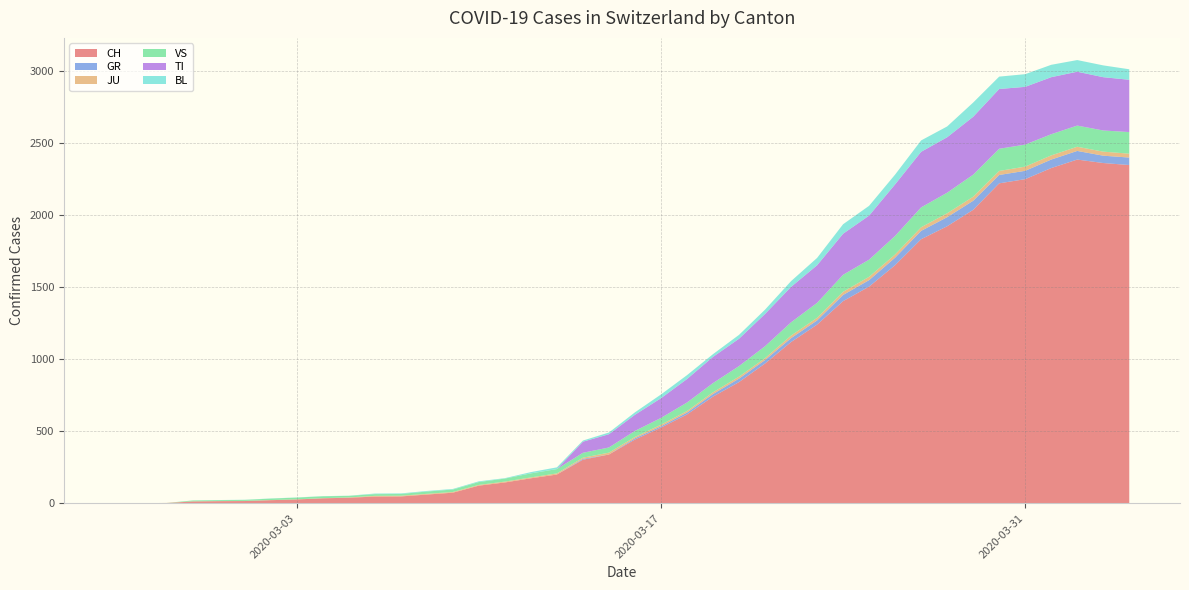

Reading left to right, list all the values displayed in this chart.

CH: 2020-02-25=0	2020-02-26=1	2020-02-27=2	2020-02-28=13	2020-02-29=15	2020-03-01=16	2020-03-02=22	2020-03-03=27	2020-03-04=35	2020-03-05=39	2020-03-06=47	2020-03-07=48	2020-03-08=61	2020-03-09=74	2020-03-10=123	2020-03-11=145	2020-03-12=174	2020-03-13=200	2020-03-14=303	2020-03-15=339	2020-03-16=443	2020-03-17=526	2020-03-18=617	2020-03-19=741	2020-03-20=842	2020-03-21=971	2020-03-22=1120	2020-03-23=1241	2020-03-24=1404	2020-03-25=1505	2020-03-26=1654	2020-03-27=1834	2020-03-28=1924	2020-03-29=2038	2020-03-30=2222	2020-03-31=2251	2020-04-01=2328	2020-04-02=2387	2020-04-03=2363	2020-04-04=2349
GR: 2020-02-25=0	2020-02-26=0	2020-02-27=0	2020-02-28=0	2020-02-29=0	2020-03-01=0	2020-03-02=0	2020-03-03=0	2020-03-04=0	2020-03-05=0	2020-03-06=0	2020-03-07=0	2020-03-08=0	2020-03-09=0	2020-03-10=0	2020-03-11=0	2020-03-12=0	2020-03-13=0	2020-03-14=6	2020-03-15=0	2020-03-16=9	2020-03-17=9	2020-03-18=13	2020-03-19=18	2020-03-20=24	2020-03-21=24	2020-03-22=27	2020-03-23=29	2020-03-24=43	2020-03-25=45	2020-03-26=52	2020-03-27=58	2020-03-28=63	2020-03-29=63	2020-03-30=58	2020-03-31=58	2020-04-01=59	2020-04-02=60	2020-04-03=51	2020-04-04=52
JU: 2020-02-25=0	2020-02-26=0	2020-02-27=1	2020-02-28=1	2020-02-29=1	2020-03-01=1	2020-03-02=1	2020-03-03=1	2020-03-04=1	2020-03-05=2	2020-03-06=5	2020-03-07=5	2020-03-08=5	2020-03-09=5	2020-03-10=5	2020-03-11=6	2020-03-12=6	2020-03-13=8	2020-03-14=8	2020-03-15=13	2020-03-16=9	2020-03-17=11	2020-03-18=11	2020-03-19=12	2020-03-20=14	2020-03-21=13	2020-03-22=18	2020-03-23=18	2020-03-24=22	2020-03-25=23	2020-03-26=22	2020-03-27=25	2020-03-28=27	2020-03-29=28	2020-03-30=28	2020-03-31=29	2020-04-01=29	2020-04-02=29	2020-04-03=28	2020-04-04=27
VS: 2020-02-25=0	2020-02-26=0	2020-02-27=0	2020-02-28=6	2020-02-29=6	2020-03-01=7	2020-03-02=10	2020-03-03=12	2020-03-04=13	2020-03-05=11	2020-03-06=12	2020-03-07=12	2020-03-08=16	2020-03-09=17	2020-03-10=20	2020-03-11=21	2020-03-12=28	2020-03-13=30	2020-03-14=34	2020-03-15=36	2020-03-16=42	2020-03-17=47	2020-03-18=59	2020-03-19=64	2020-03-20=73	2020-03-21=83	2020-03-22=92	2020-03-23=104	2020-03-24=118	2020-03-25=119	2020-03-26=129	2020-03-27=138	2020-03-28=143	2020-03-29=153	2020-03-30=154	2020-03-31=153	2020-04-01=147	2020-04-02=147	2020-04-03=147	2020-04-04=150
TI: 2020-02-25=0	2020-02-26=0	2020-02-27=0	2020-02-28=0	2020-02-29=0	2020-03-01=0	2020-03-02=0	2020-03-03=0	2020-03-04=0	2020-03-05=0	2020-03-06=0	2020-03-07=0	2020-03-08=0	2020-03-09=0	2020-03-10=0	2020-03-11=0	2020-03-12=0	2020-03-13=0	2020-03-14=77	2020-03-15=92	2020-03-16=112	2020-03-17=137	2020-03-18=163	2020-03-19=182	2020-03-20=190	2020-03-21=224	2020-03-22=246	2020-03-23=261	2020-03-24=285	2020-03-25=306	2020-03-26=358	2020-03-27=386	2020-03-28=385	2020-03-29=402	2020-03-30=415	2020-03-31=401	2020-04-01=396	2020-04-02=374	2020-04-03=370	2020-04-04=363
BL: 2020-02-25=0	2020-02-26=0	2020-02-27=0	2020-02-28=0	2020-02-29=1	2020-03-01=1	2020-03-02=1	2020-03-03=1	2020-03-04=1	2020-03-05=1	2020-03-06=4	2020-03-07=4	2020-03-08=4	2020-03-09=4	2020-03-10=5	2020-03-11=3	2020-03-12=9	2020-03-13=12	2020-03-14=8	2020-03-15=12	2020-03-16=17	2020-03-17=26	2020-03-18=27	2020-03-19=19	2020-03-20=27	2020-03-21=30	2020-03-22=40	2020-03-23=51	2020-03-24=66	2020-03-25=68	2020-03-26=68	2020-03-27=79	2020-03-28=75	2020-03-29=99	2020-03-30=86	2020-03-31=88	2020-04-01=86	2020-04-02=81	2020-04-03=82	2020-04-04=73